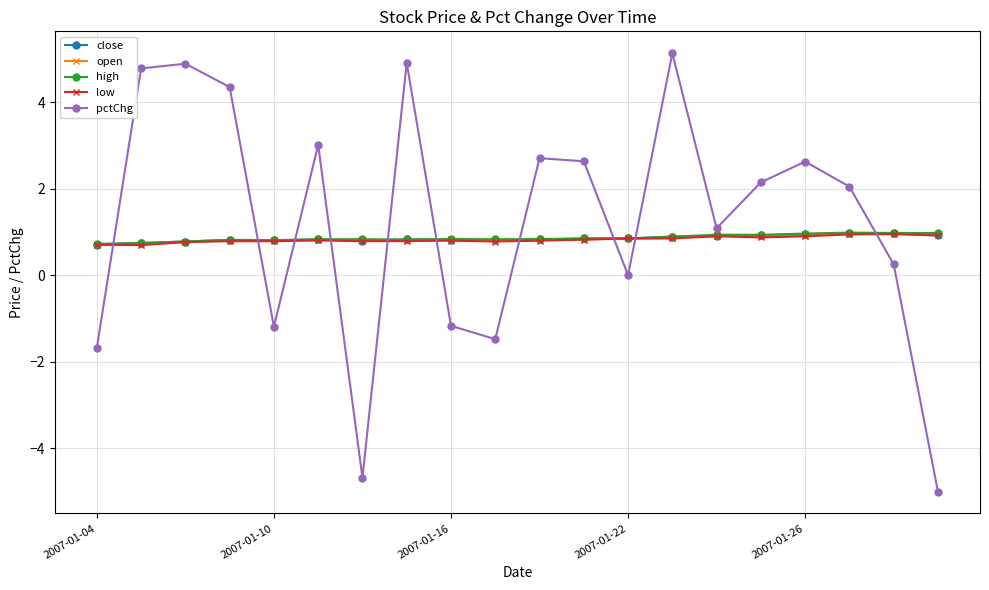

Which series has the largest range (max minus min)?

pctChg